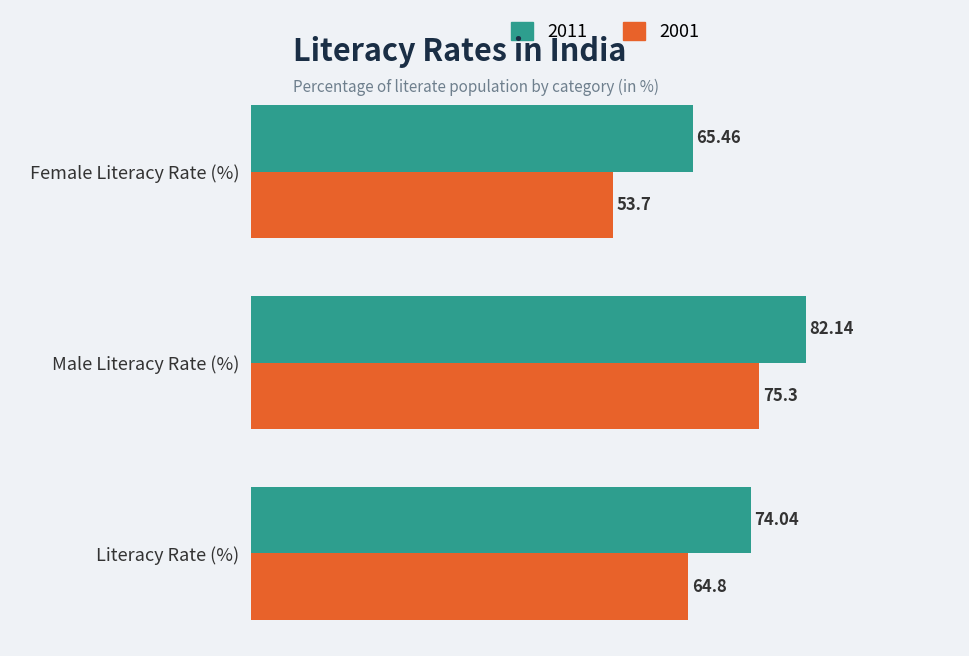

Is it true that 2001 equals 84.3 at Literacy Rate (%)?

False